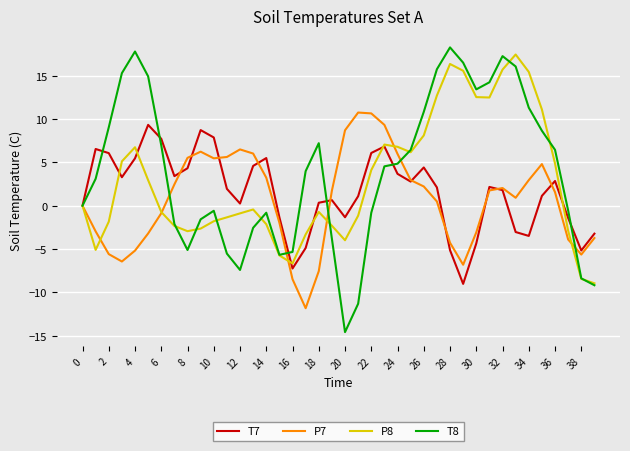

Rank the series by their average value, from highest to lowest.

T8, P8, T7, P7